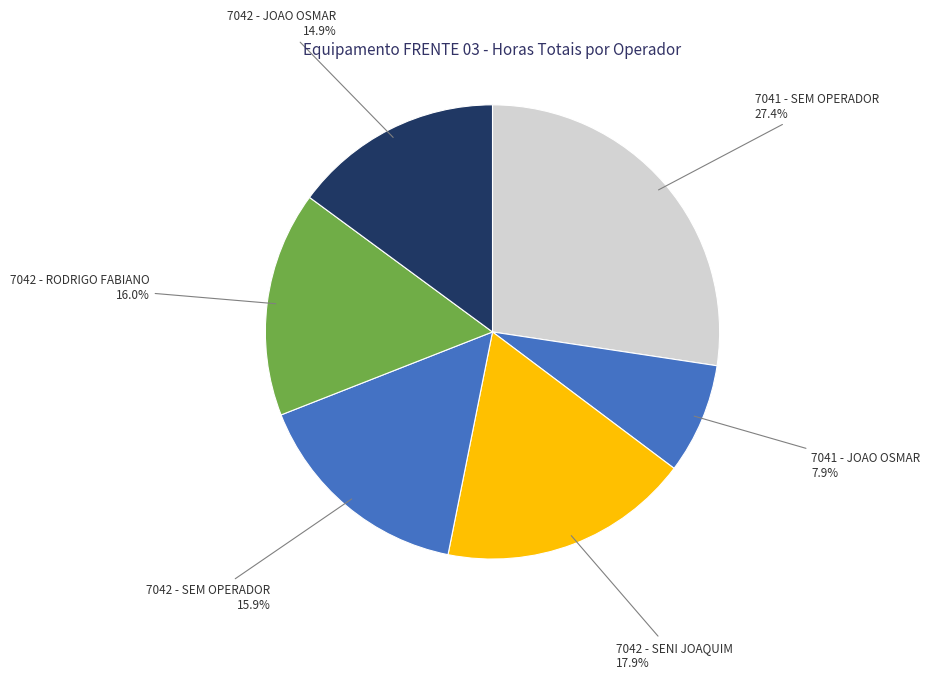

True or false: 7041 - SEM OPERADOR accounts for 20% of the total.

False